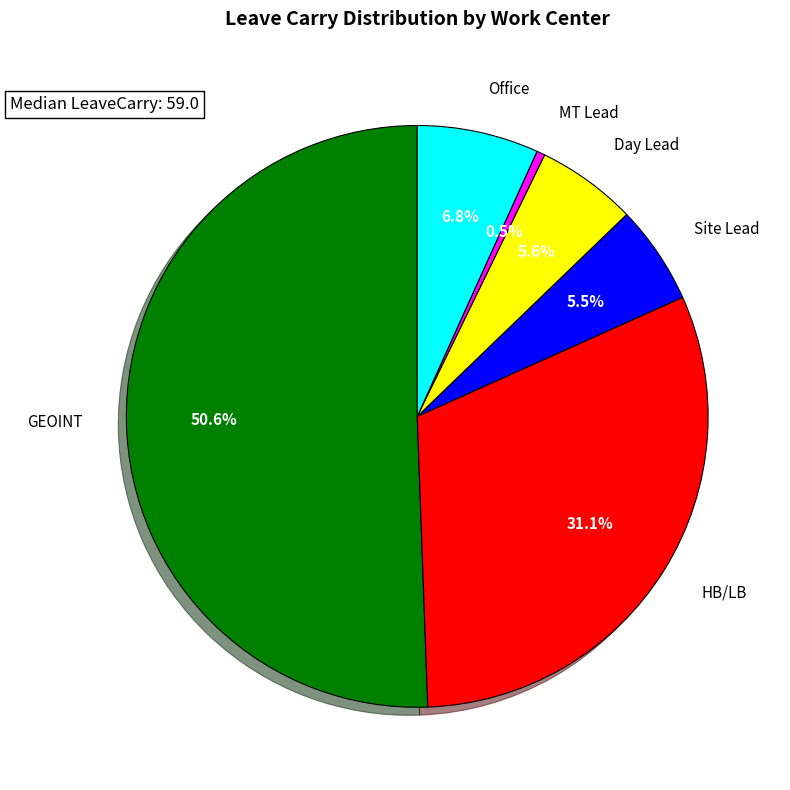

The HB/LB slice represents 31% of the pie. True or false?

True